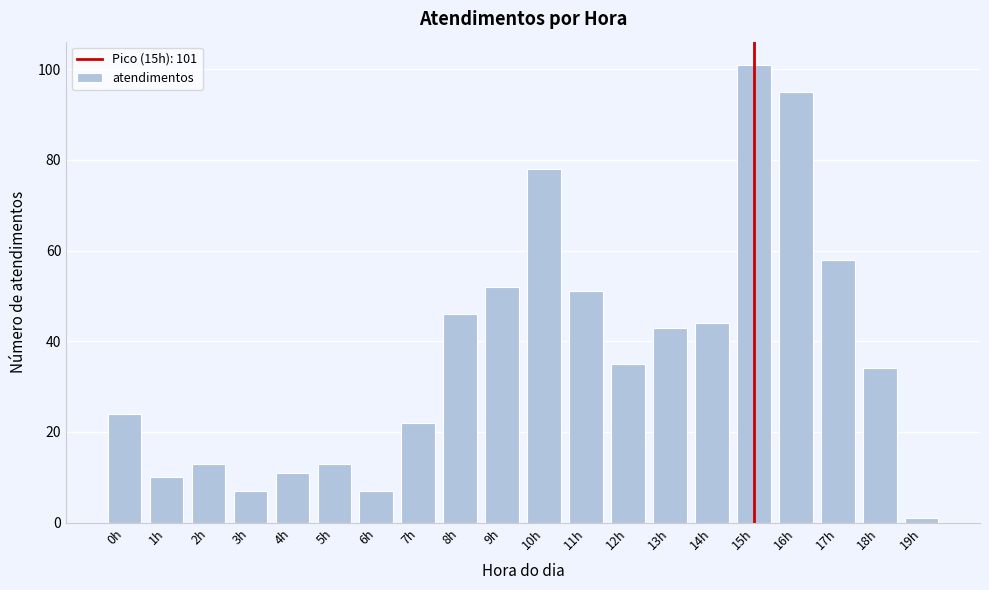

Reading left to right, what are all the values shown in this chart?

0h=24	1h=10	2h=13	3h=7	4h=11	5h=13	6h=7	7h=22	8h=46	9h=52	10h=78	11h=51	12h=35	13h=43	14h=44	15h=101	16h=95	17h=58	18h=34	19h=1